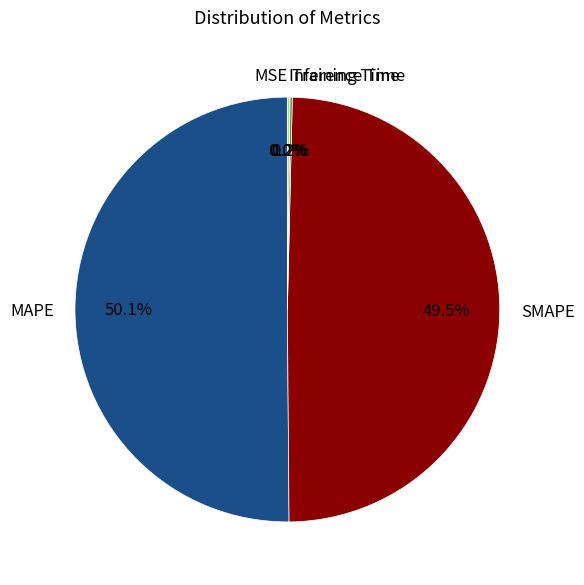

What percentage is NOT represented by SMAPE?

50.5%